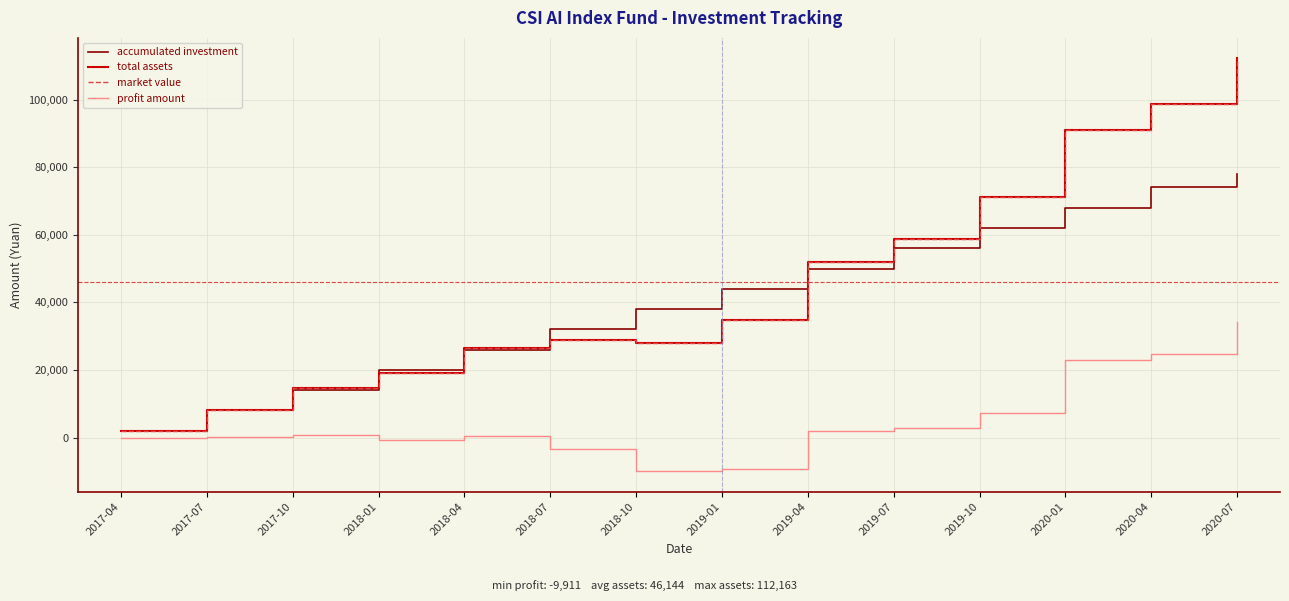

The value of market value at 2020-04 is 20632.0. True or false?

False